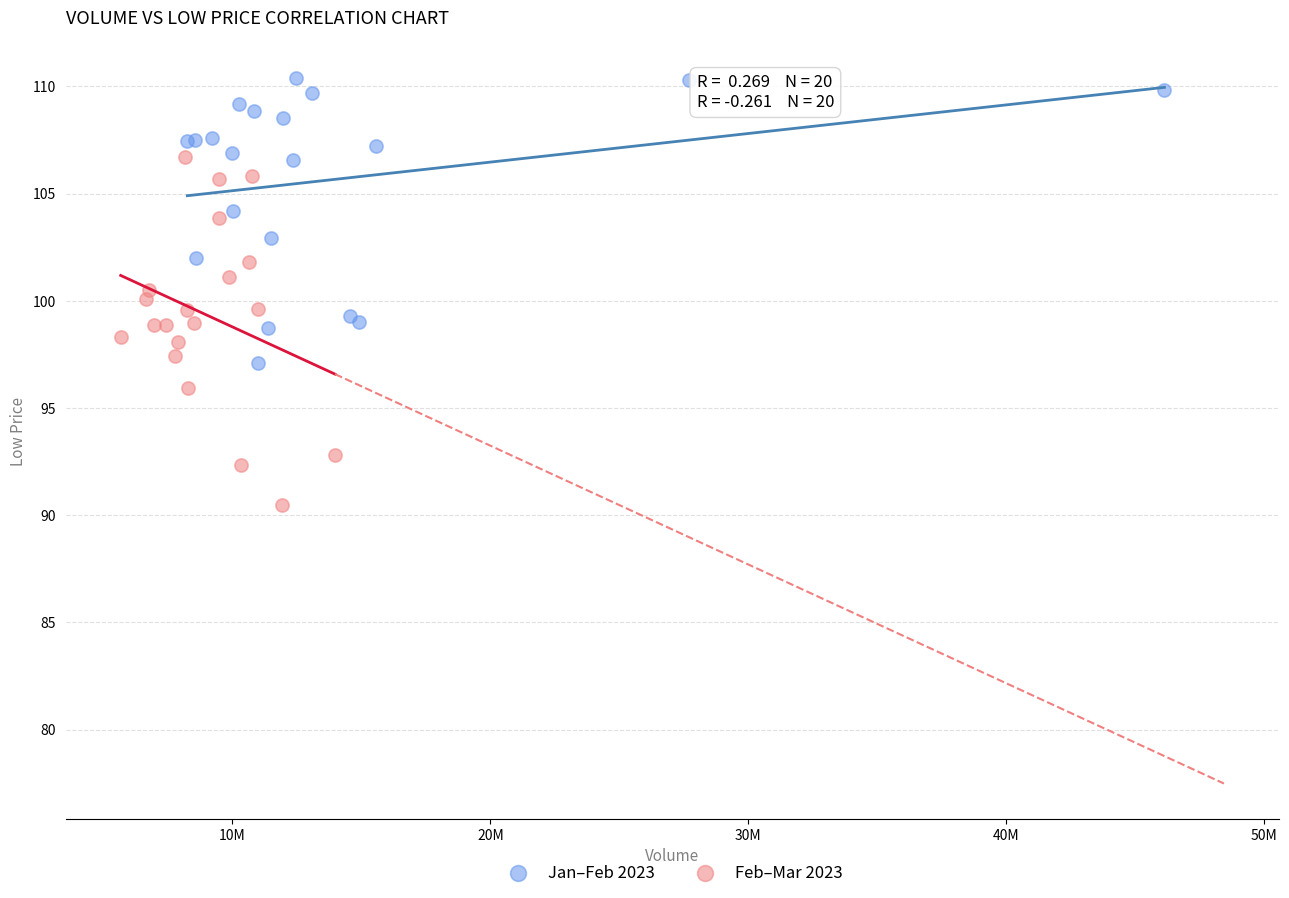

Which series contains the highest Y value?

Jan–Feb 2023